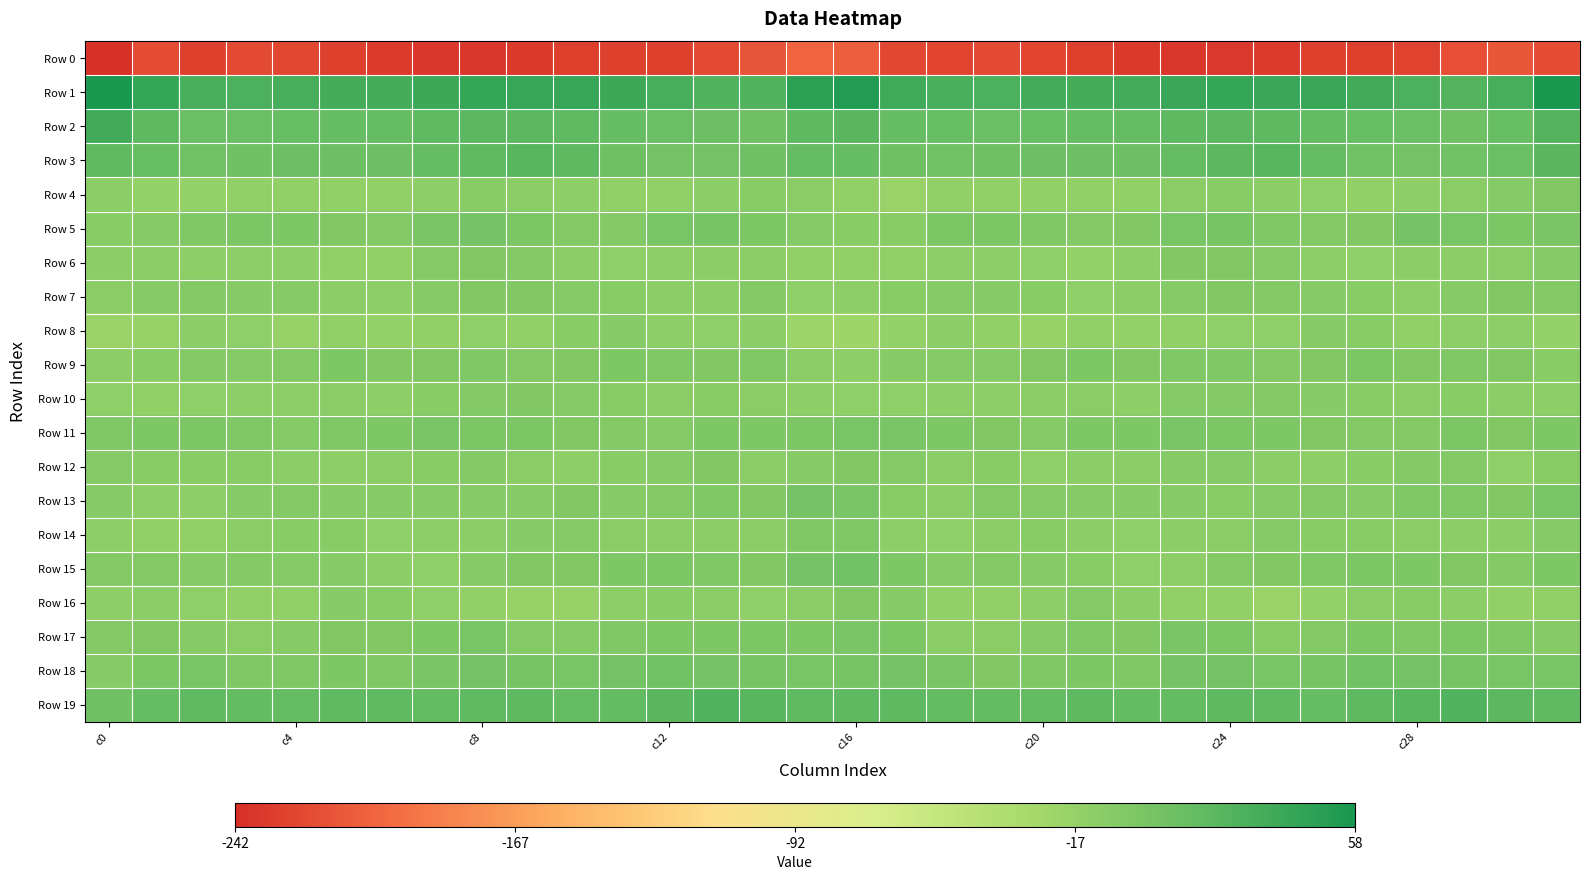

Which series has the widest spread of values?

Row 0